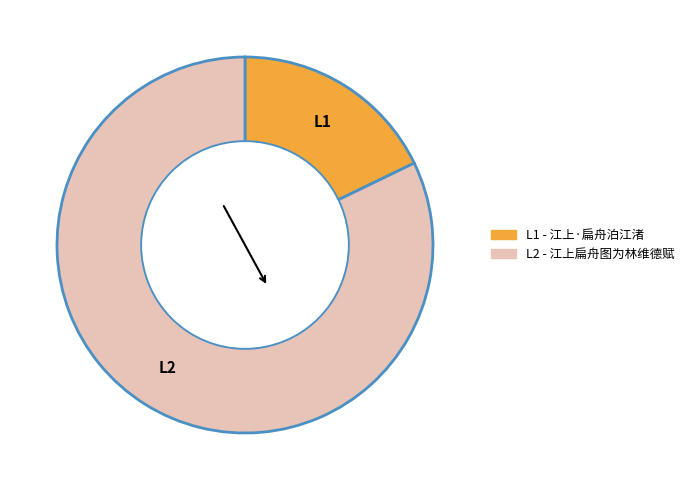

Is there a majority slice in this chart?

Yes